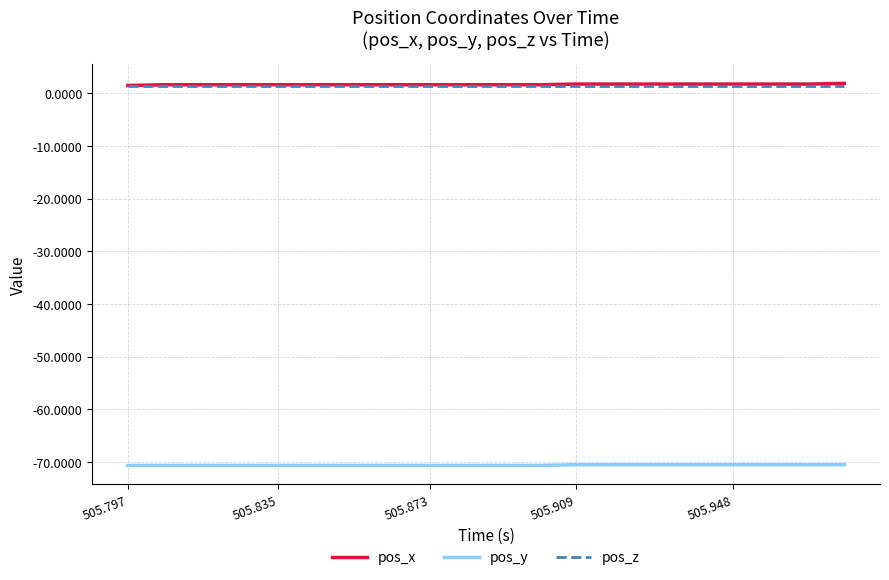

What is the minimum value shown in the chart?

-70.7